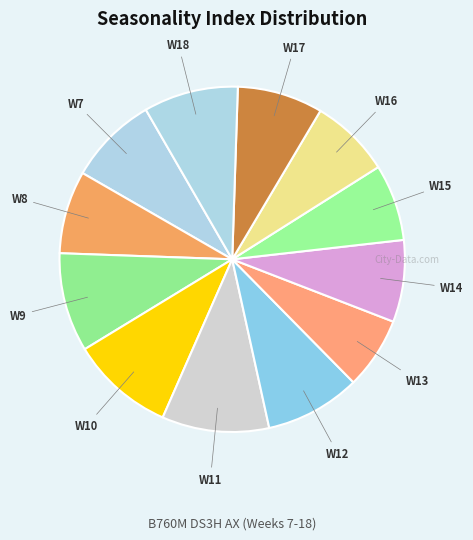

Is the sum of W12 and W11 greater than half?

No